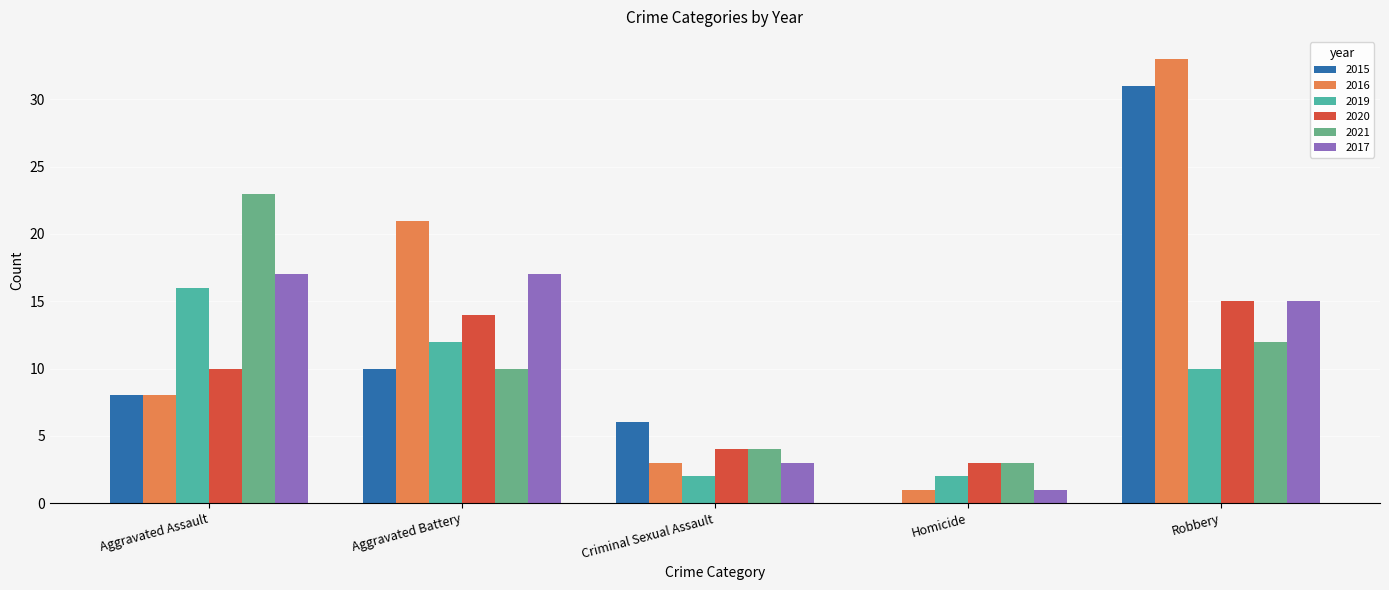

Which series has the largest total across all categories?

2016